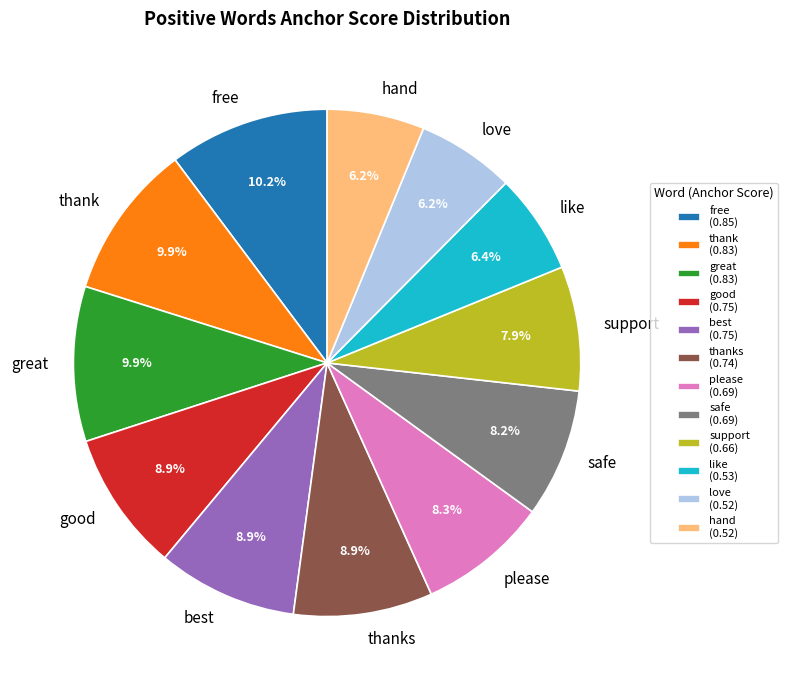

Is it true that hand is 6% of the pie?

True